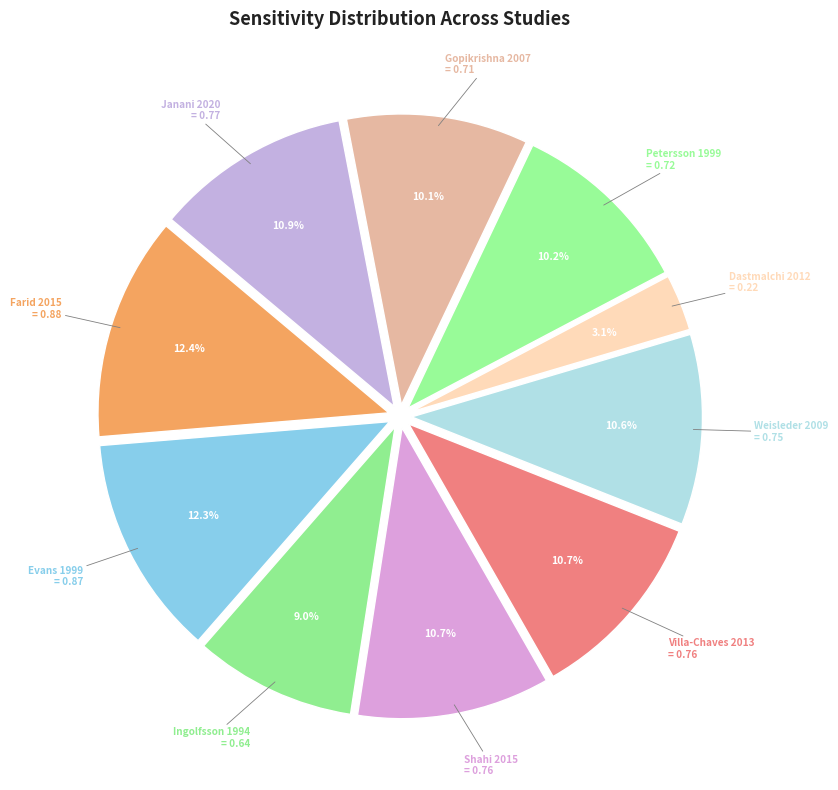

How many segments does this pie chart have?

10